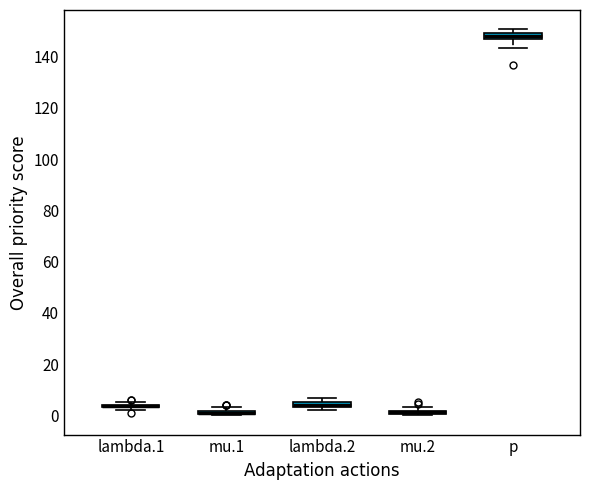

Where is the lower edge of the box for p on the y-axis? The values are not printed on the chart, so give them approximately, as read against the axis.

146